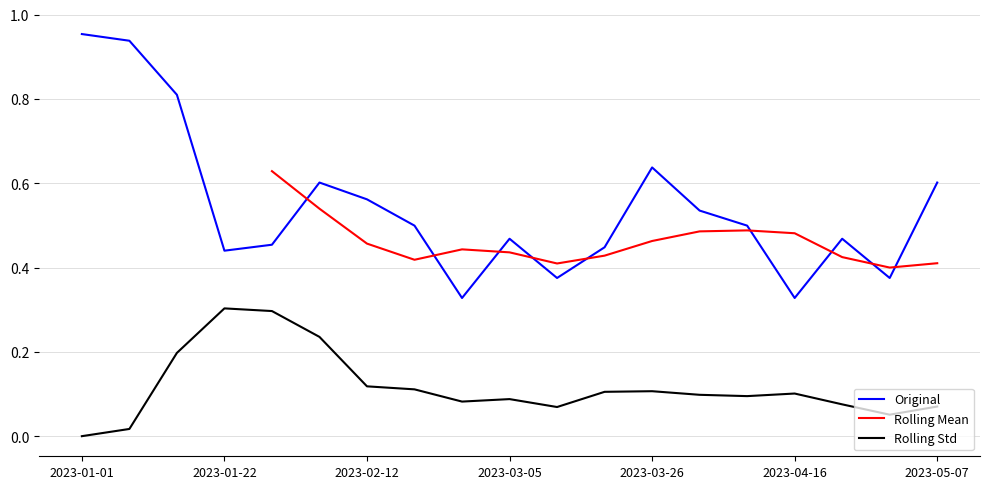

True or false: Rolling Std and Original intersect in this chart.

False